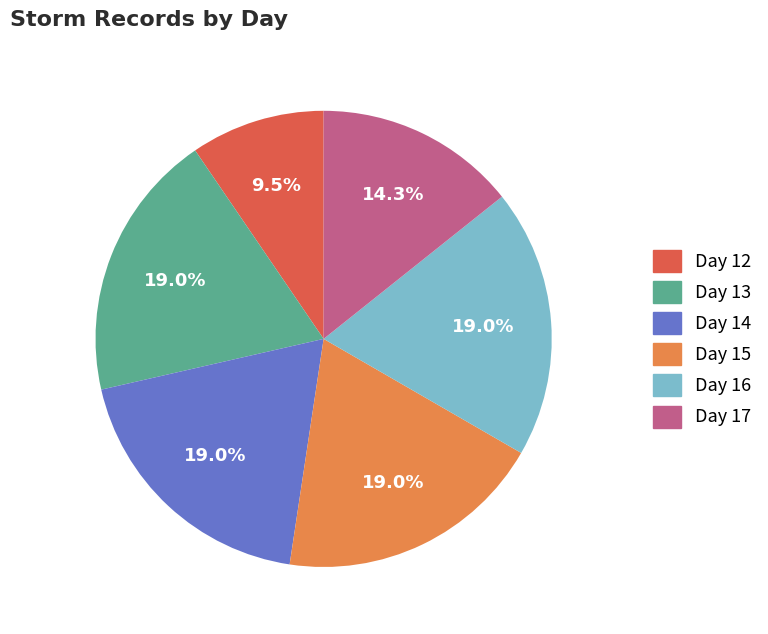

Which slice is the smallest?

Day 12